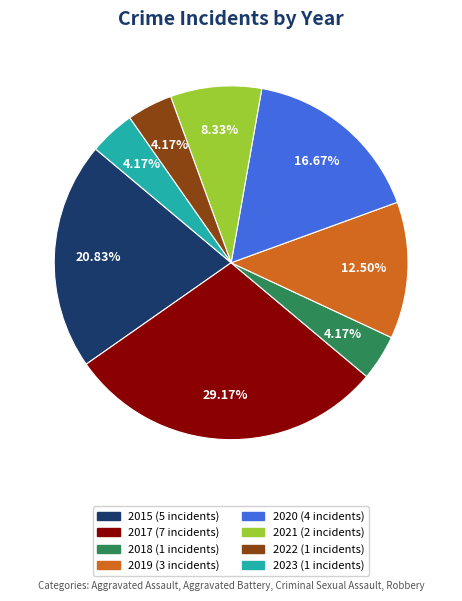

Does 2015 represent more than half of the total?

No